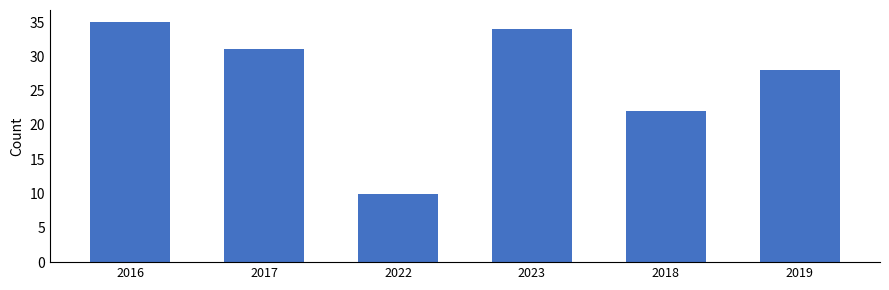

Between 2019 and 2017, which is larger?

2017